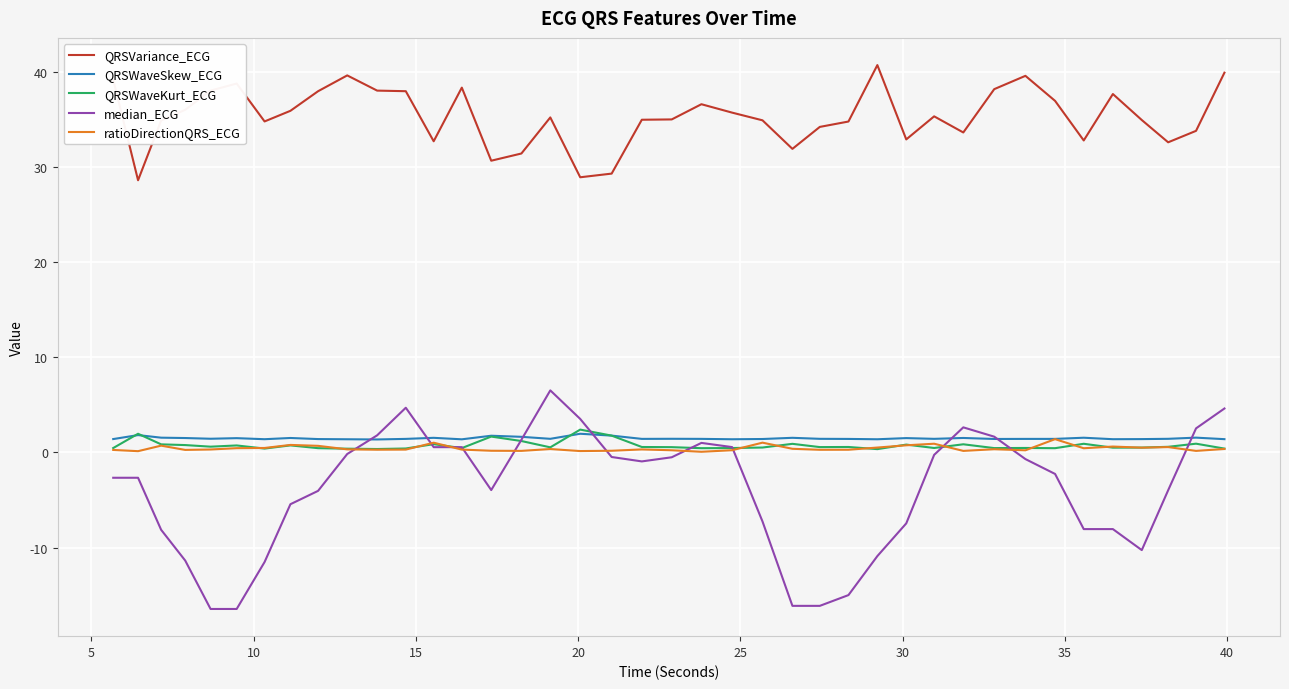

Which series has the largest total across all categories?

QRSVariance_ECG